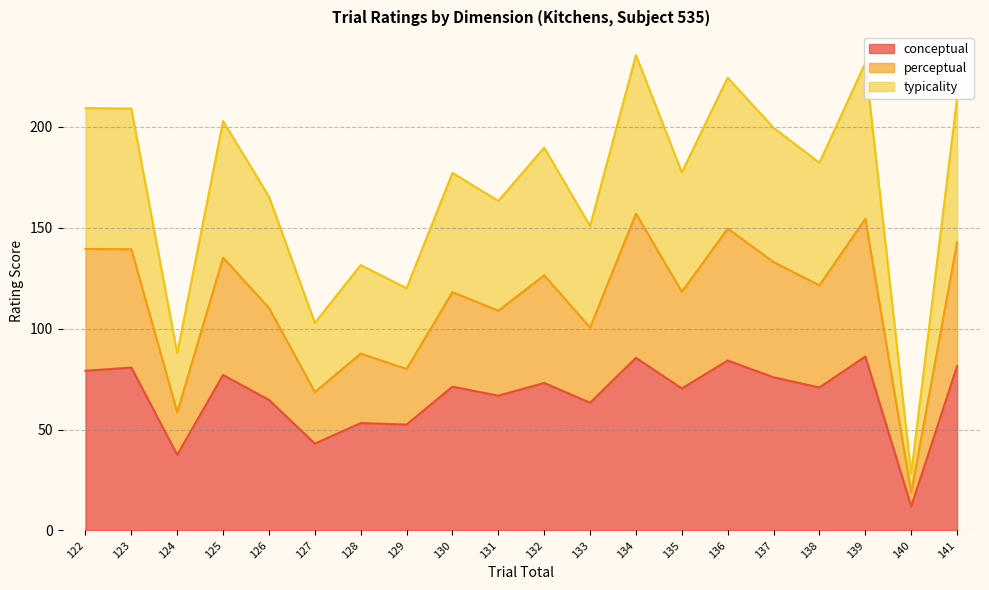

How many data points in conceptual are less than 71?

10